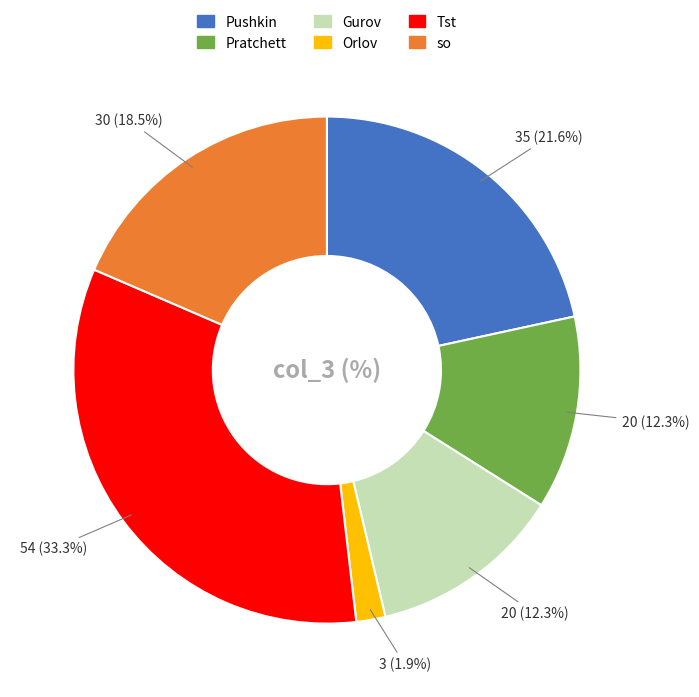

How many slices are in this pie chart?

6